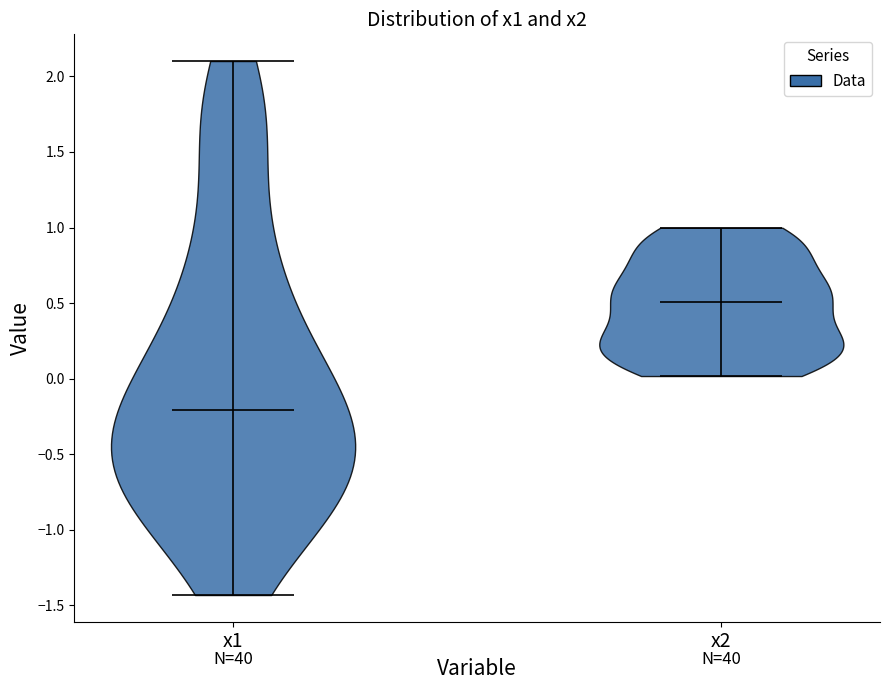

Reading left to right, read every violin against the y-axis: where its median line is, and the lowest and highest points it reaches. The values are not printed on the chart, so give them approximately, as read against the axis.

x1: median line -0.20, lowest point -1.45, highest point 2.10
x2: median line 0.50, lowest point 0.00, highest point 1.00